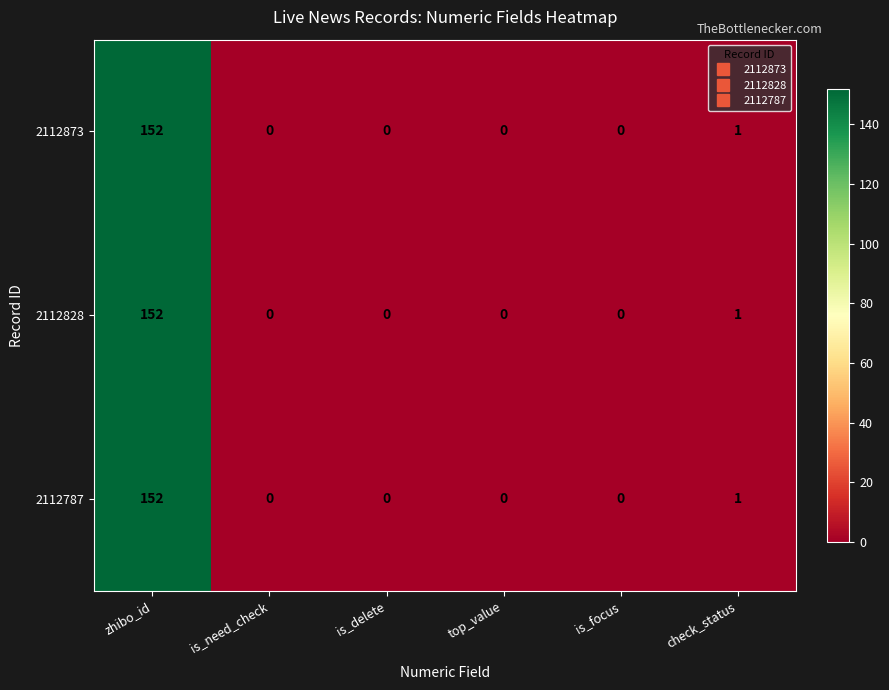

What is the greatest value displayed?

152